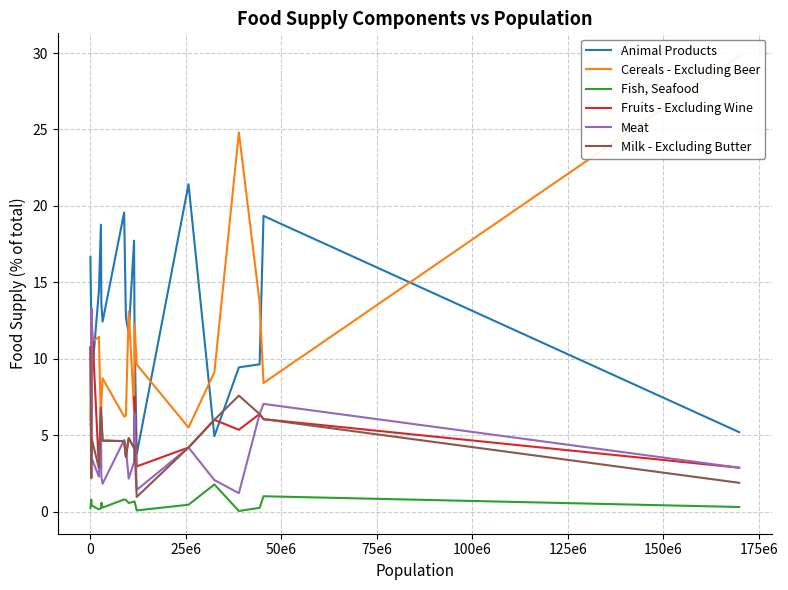

After their last crossing, which series has the higher values: Milk - Excluding Butter or Animal Products?

Animal Products